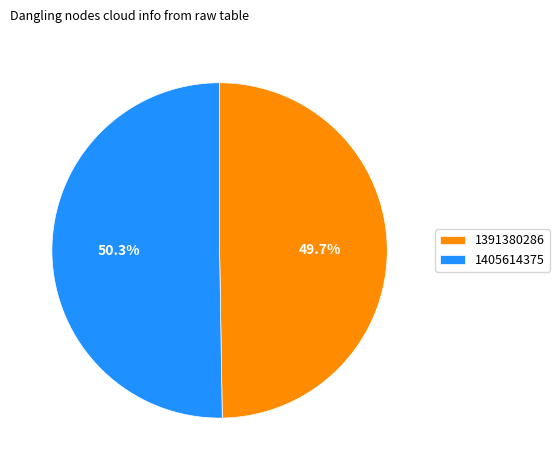

Combined, what portion of the pie is 1405614375 and 1391380286?

100.0%